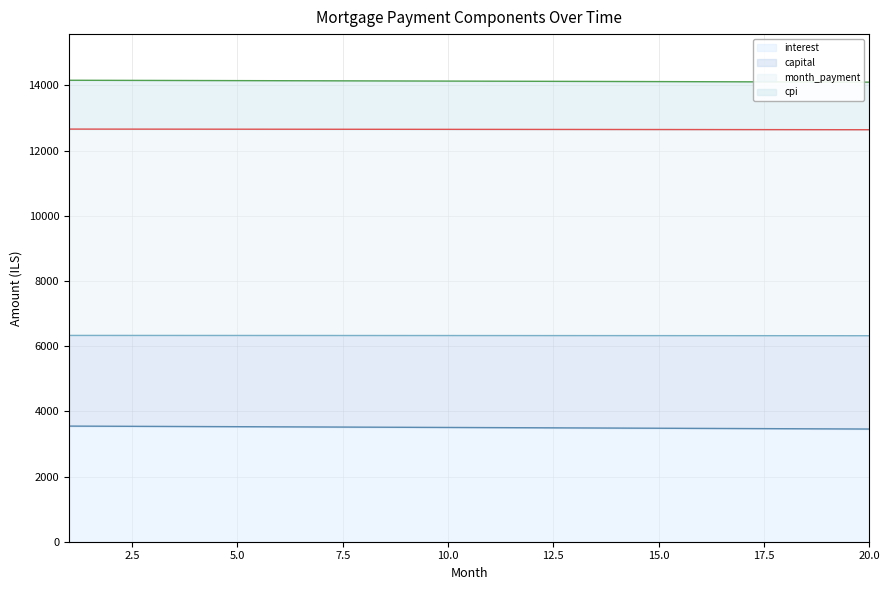

What is the difference between the highest and lowest values at 17?

10636.6